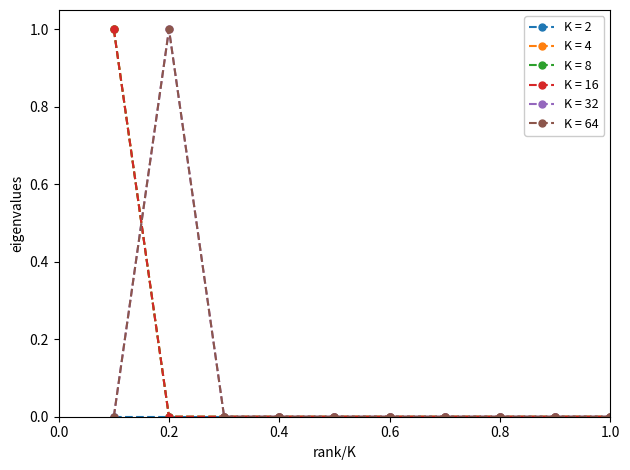

How many lines are shown in the chart?

6